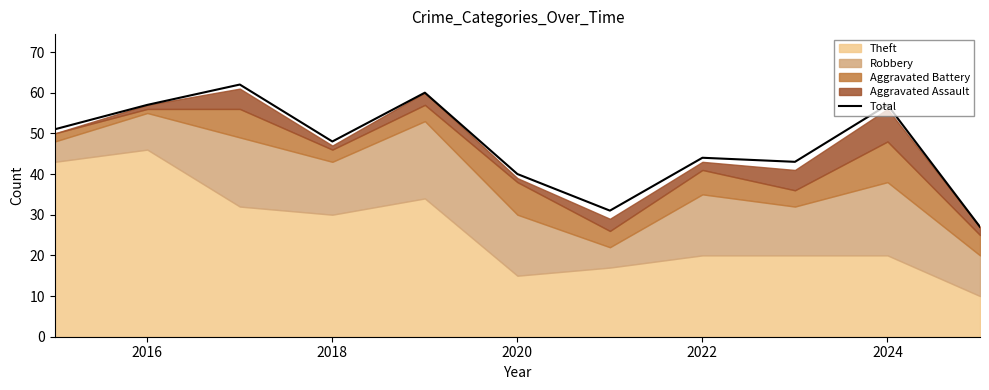

Reading right to left, extract all data points from this chart.

27	57	43	44	31	40	60	48	62	57	51